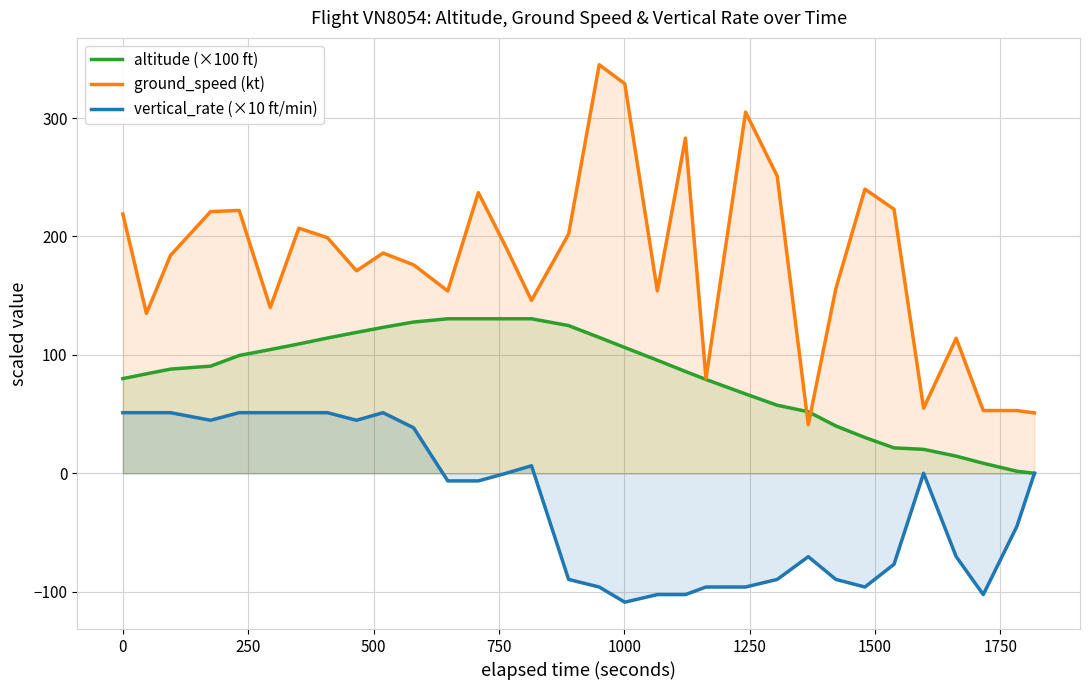

What are all the series names shown in the legend?

altitude (×100 ft), ground_speed (kt), vertical_rate (×10 ft/min)